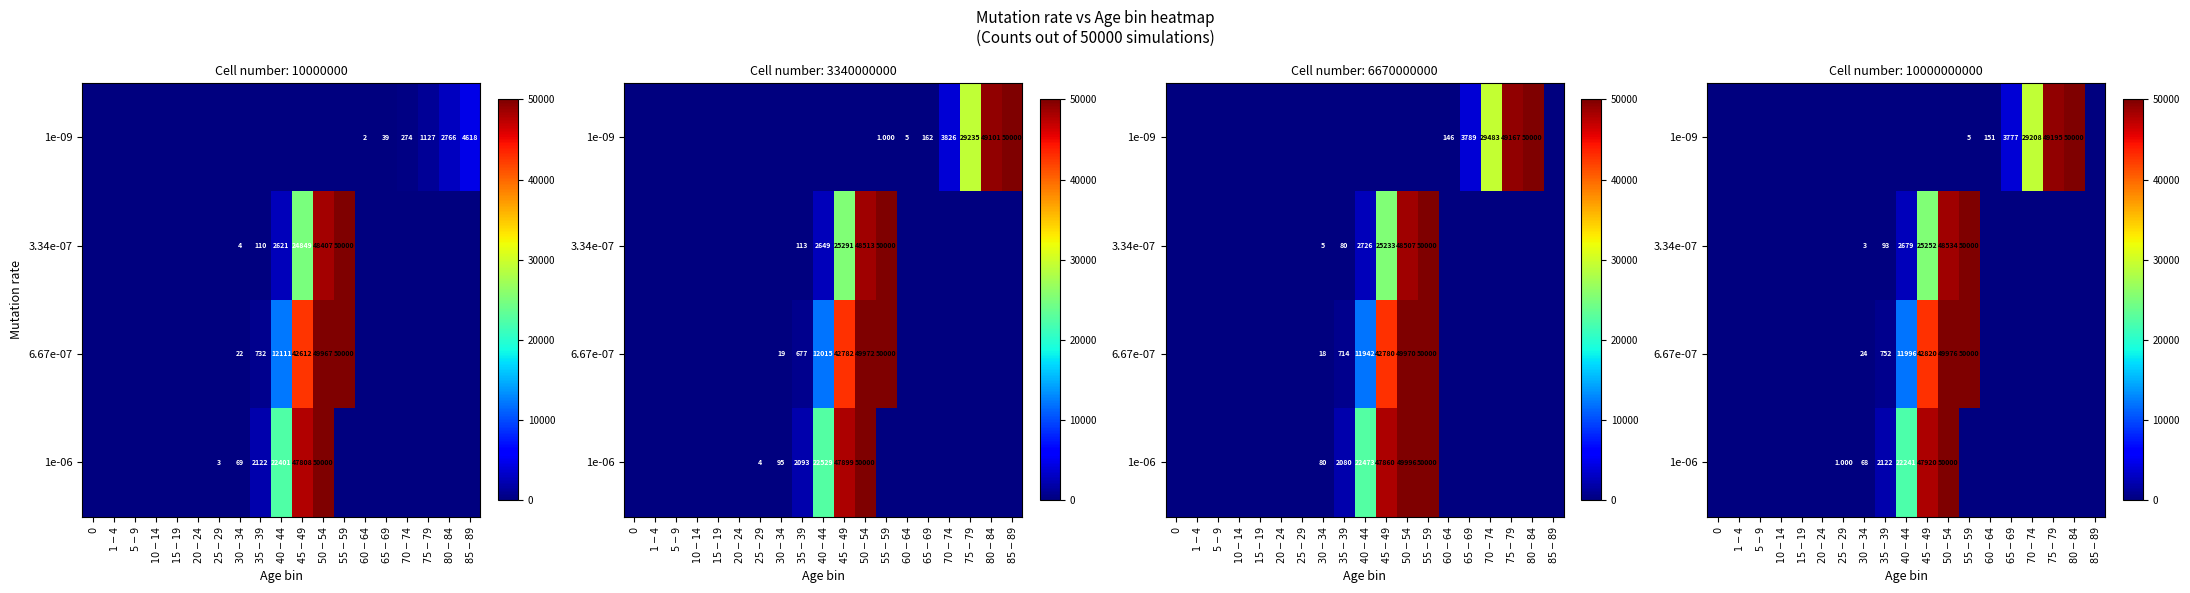

The 1e-06 series shows 114.0 at $30-34$. True or false?

False